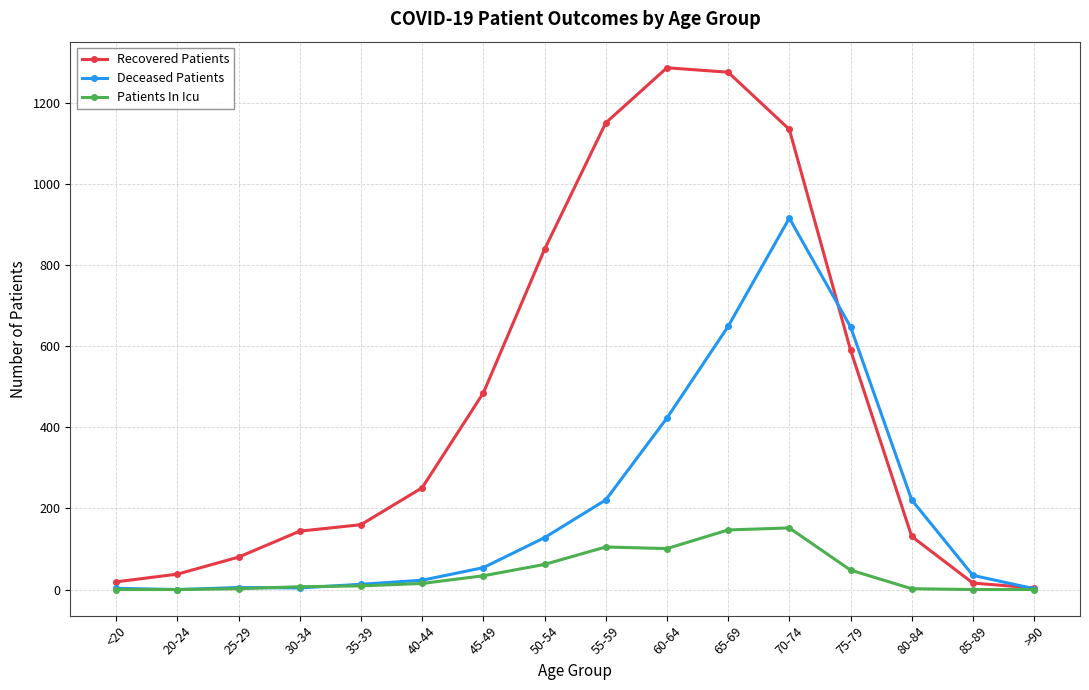

What are all the series names shown in the legend?

Recovered Patients, Deceased Patients, Patients In Icu